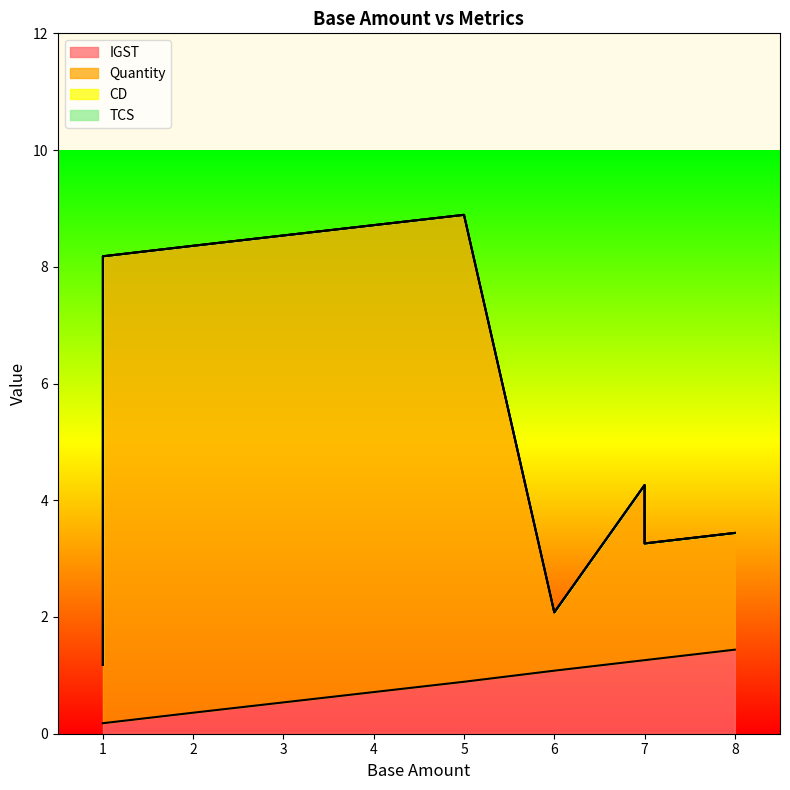

What is the label of the 4th point from the left?

1